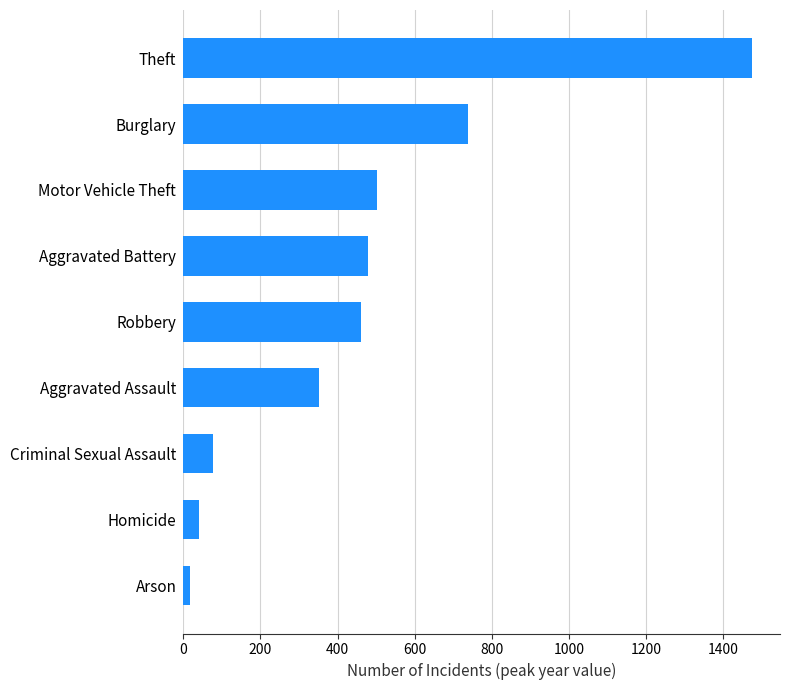

What is the ratio of the value at Burglary to the value at Theft?

0.5